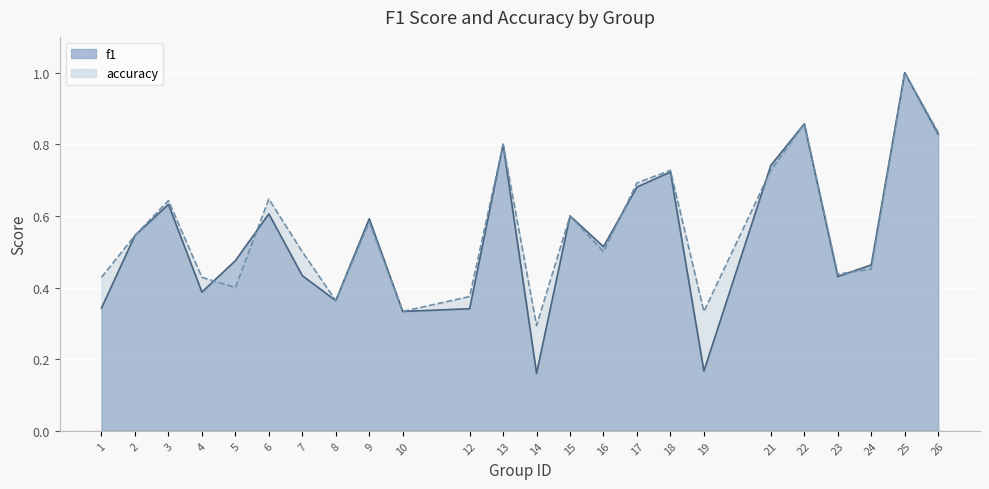

What are all the series names shown in the legend?

f1, accuracy